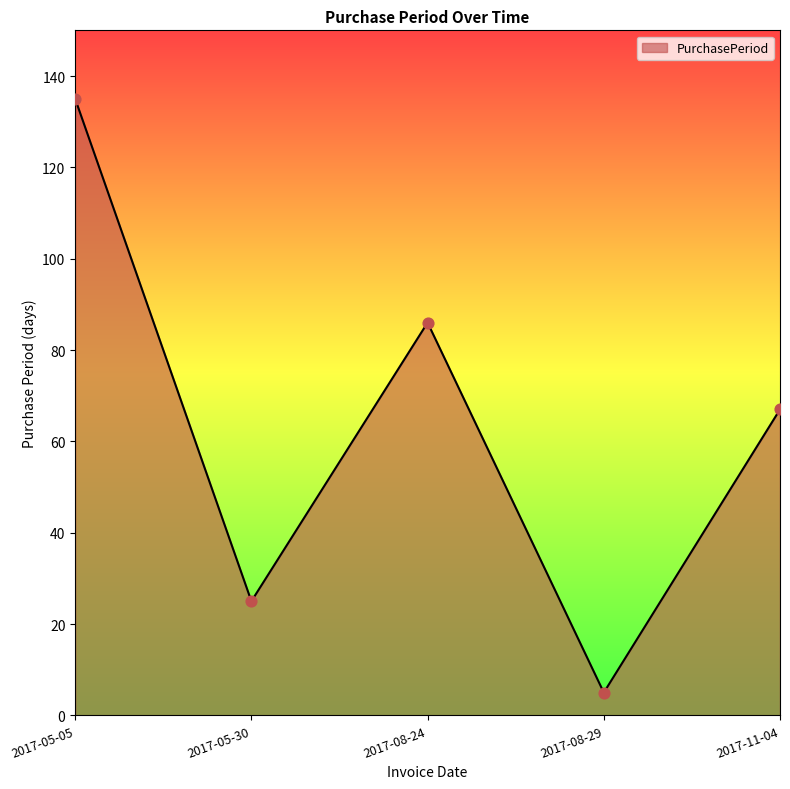

What is the change in value from 2017-08-24 to 2017-08-29?

-81